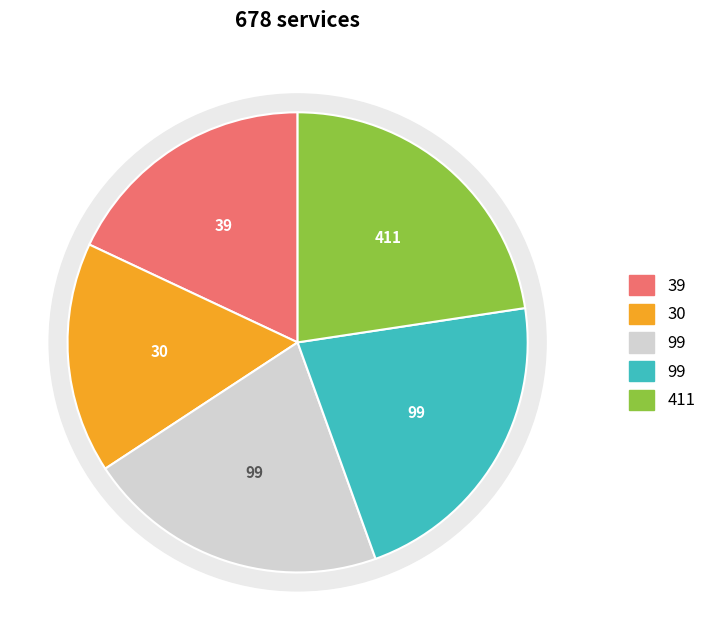

Does Row 1 account for over 50% of the chart?

No